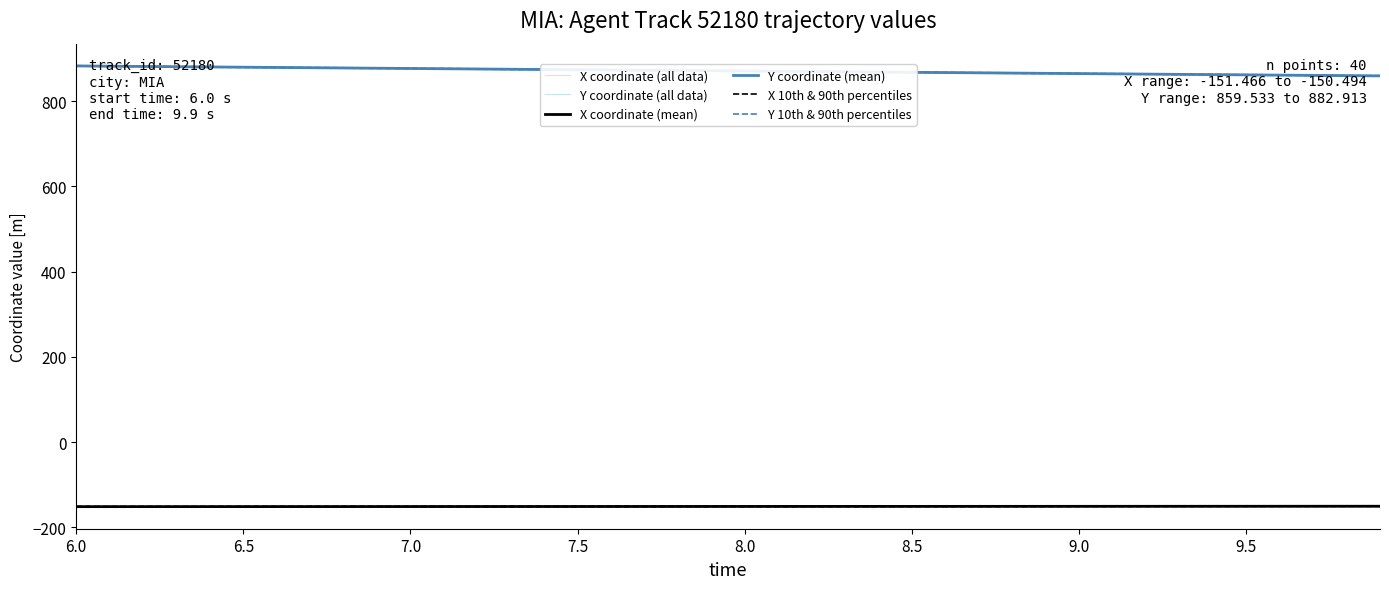

Is this an area chart (filled region under the line)?

No